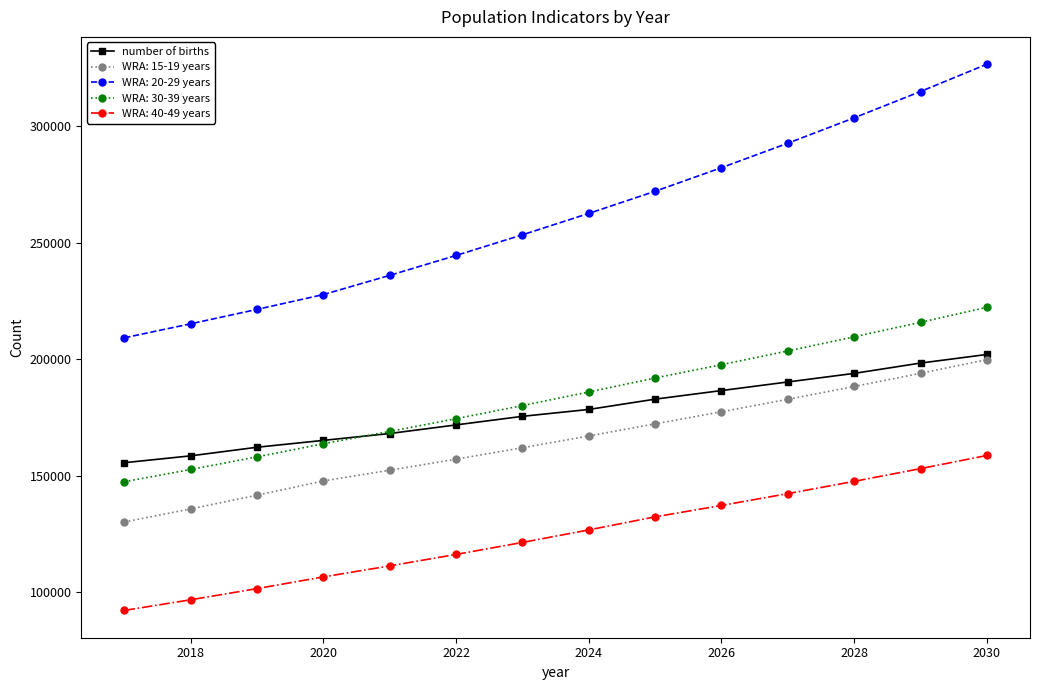

What is the value of the WRA: 30-39 years point at the 11th from the left?

203493.8